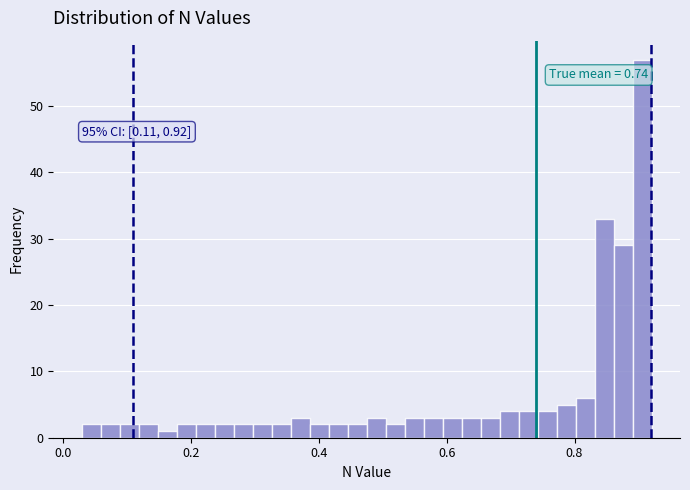

Read against the x-axis, roughly where is the centre of the tallest bar?

0.90